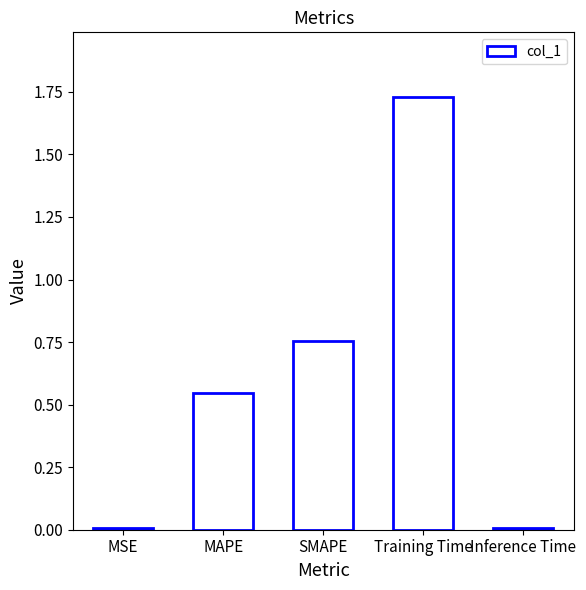

The value at Training Time is 3.0. True or false?

False